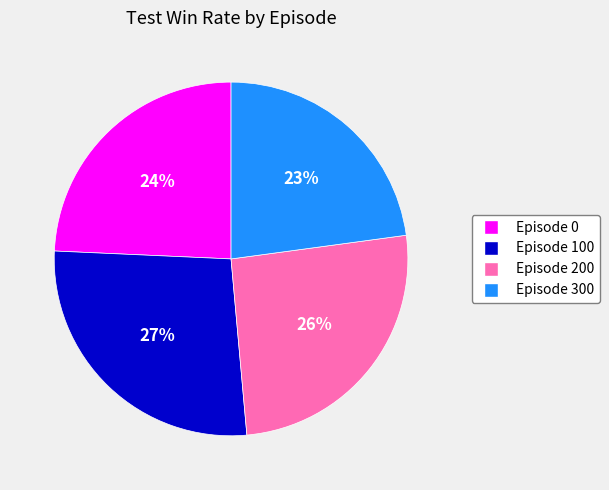

Rank the categories by value from highest to lowest.

Episode 100, Episode 200, Episode 0, Episode 300